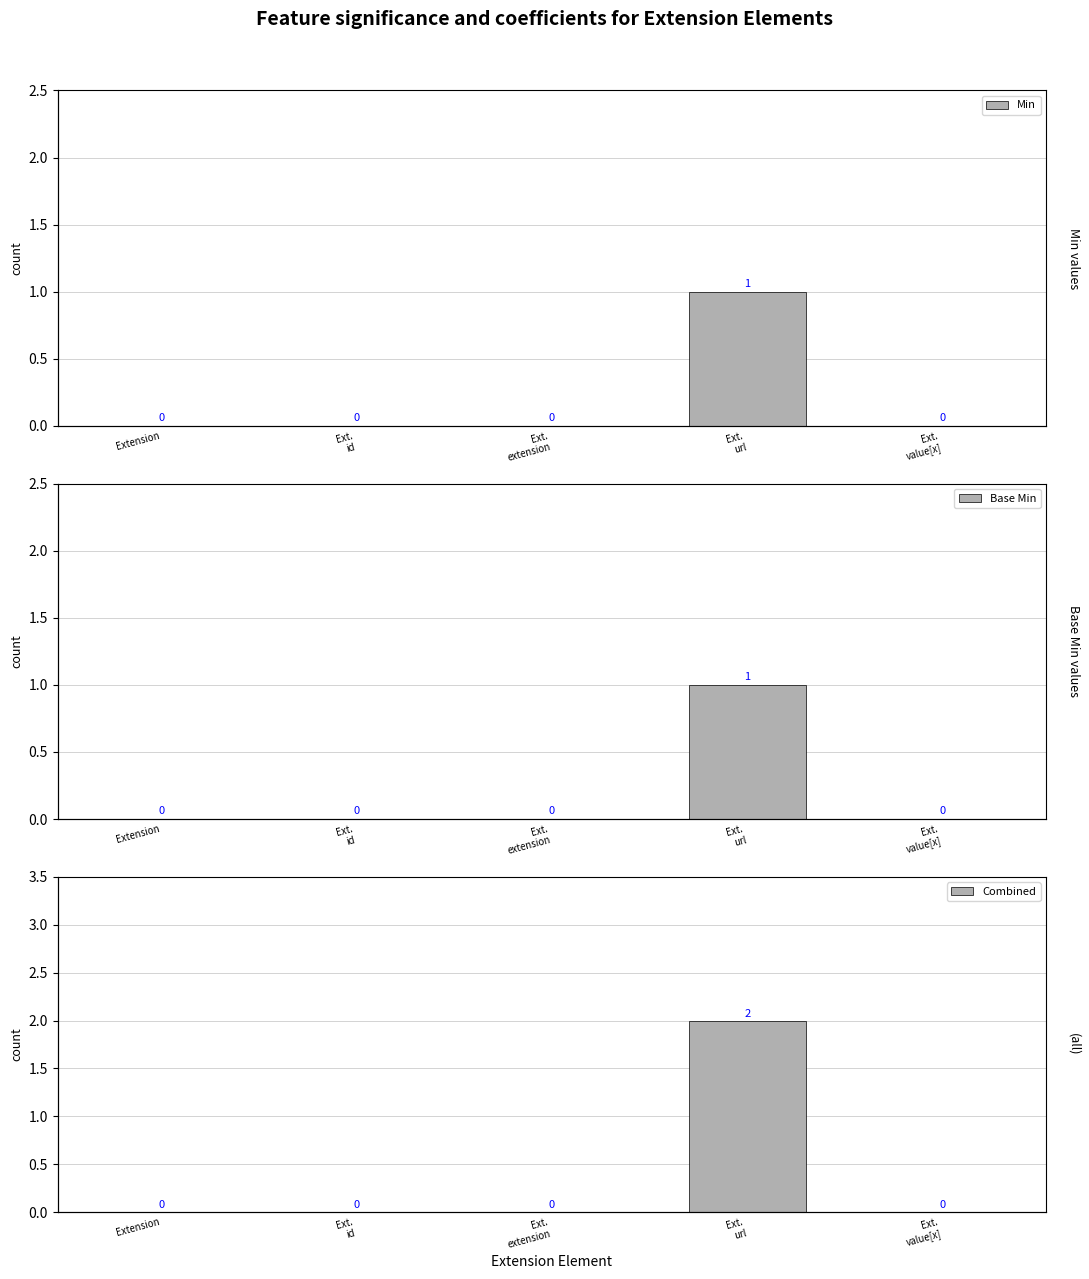

What is the sum of the Combined values at Extension and Ext.
url?

2